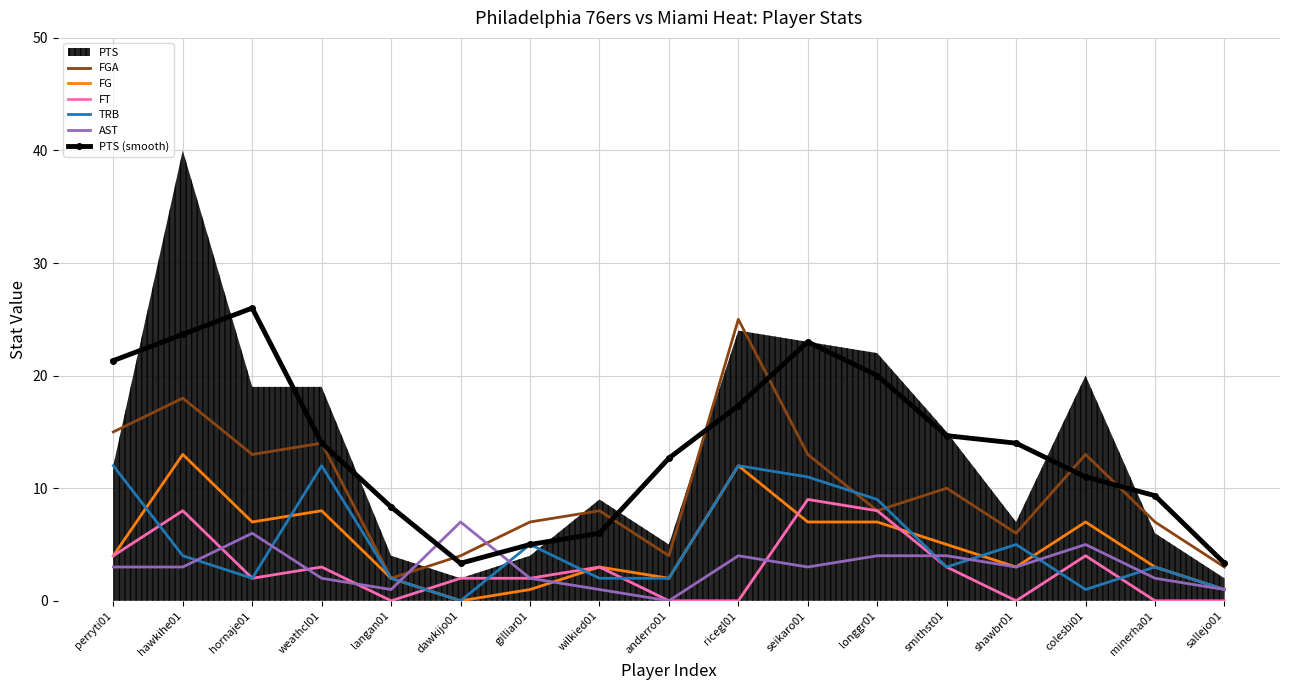

How many values in the FGA series exceed 8?

8